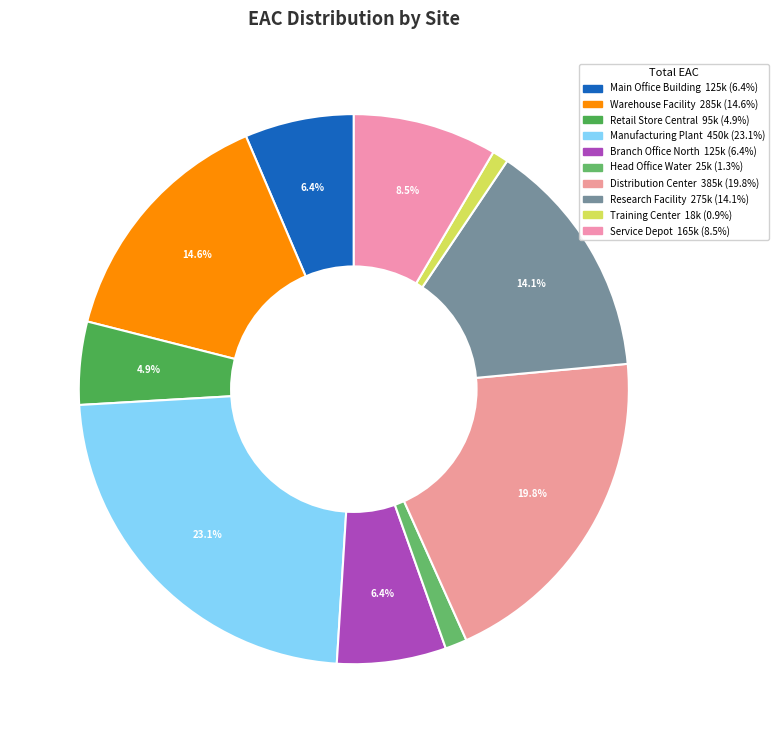

Count the number of slices in the pie.

10